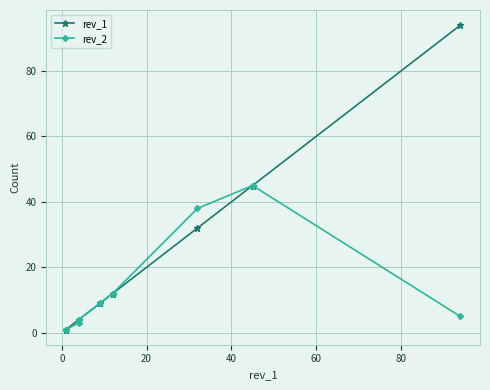

Rank the series by their average value, from highest to lowest.

rev_1, rev_2